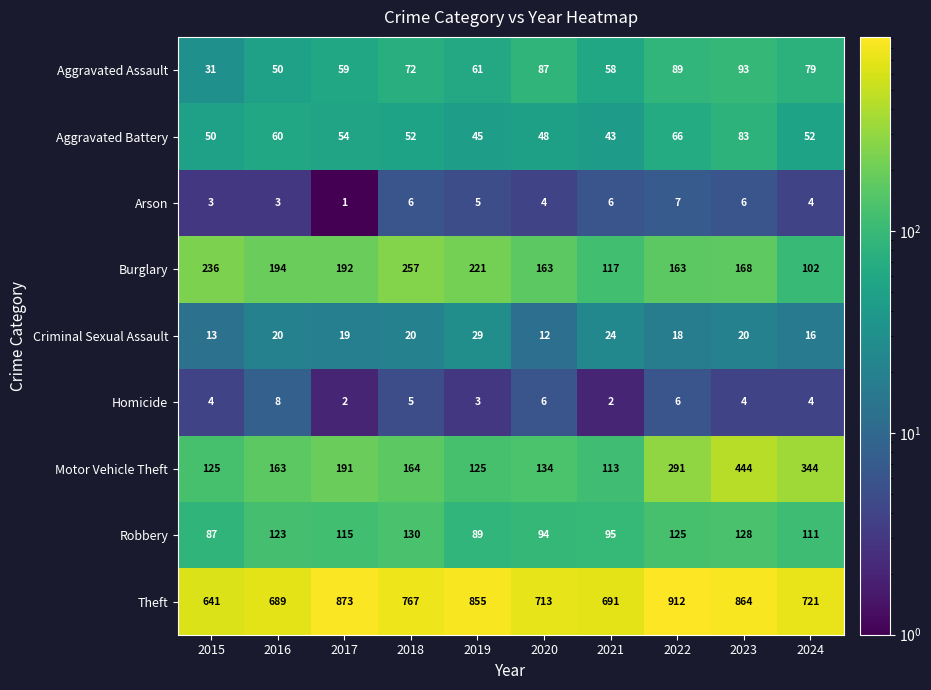

Read the Criminal Sexual Assault value at 2023, to the nearest 10.

20